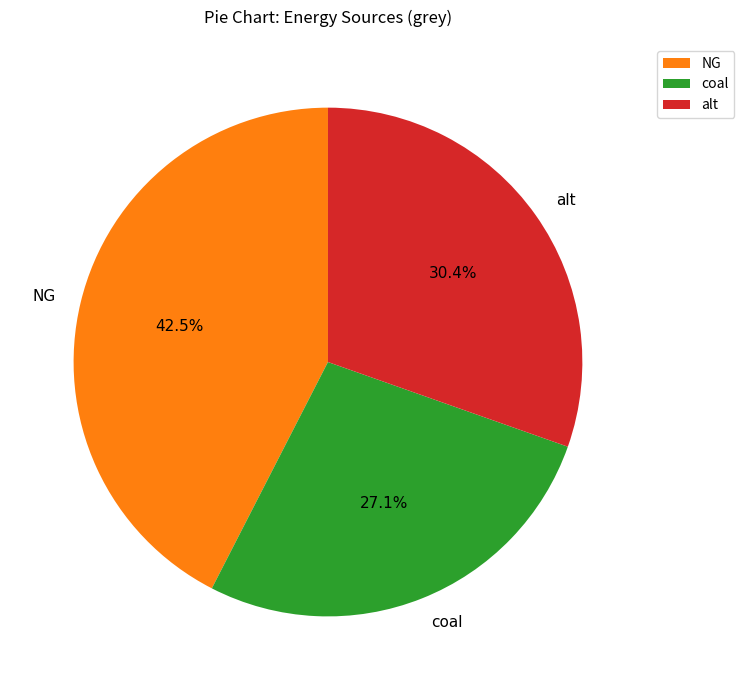

How many segments does this pie chart have?

3